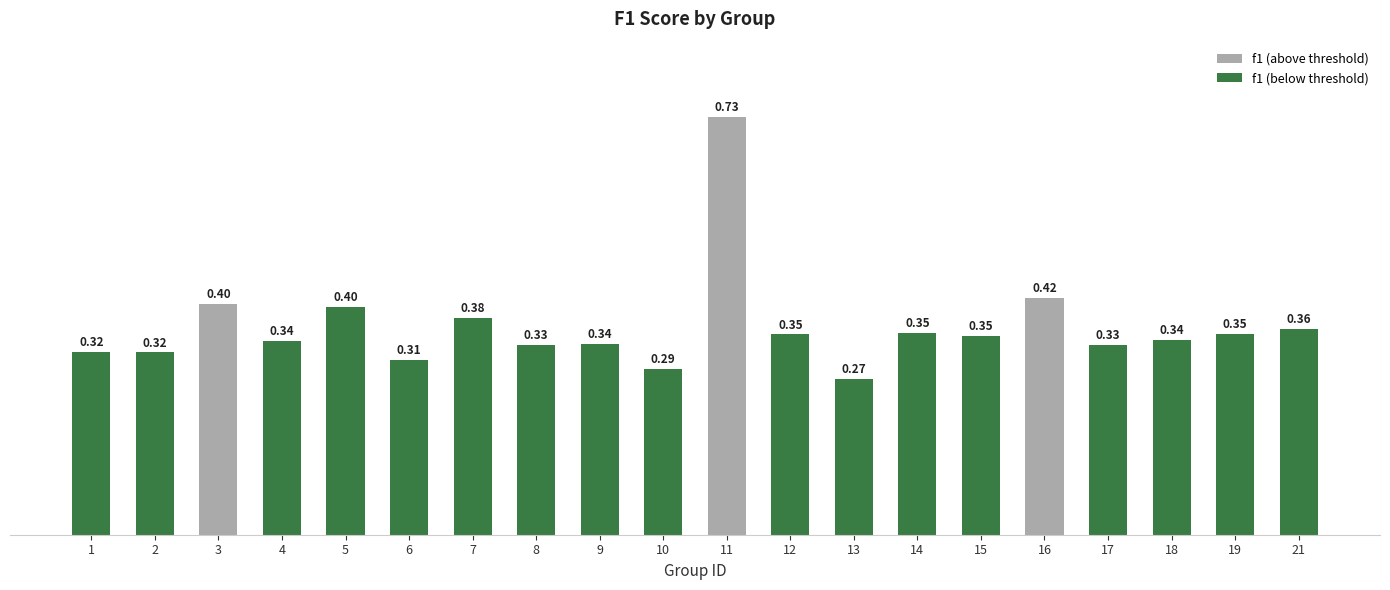

Count the values in the range 0 to 1.

20